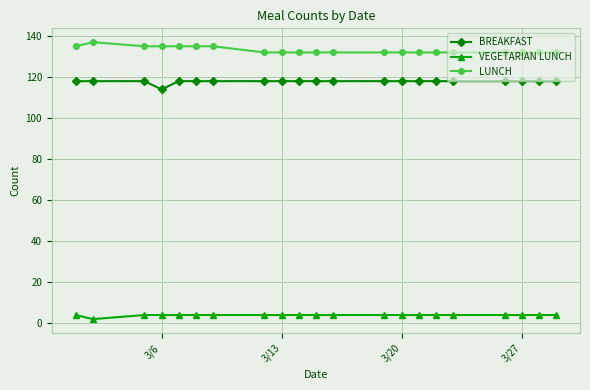

Which series has the largest total across all categories?

LUNCH